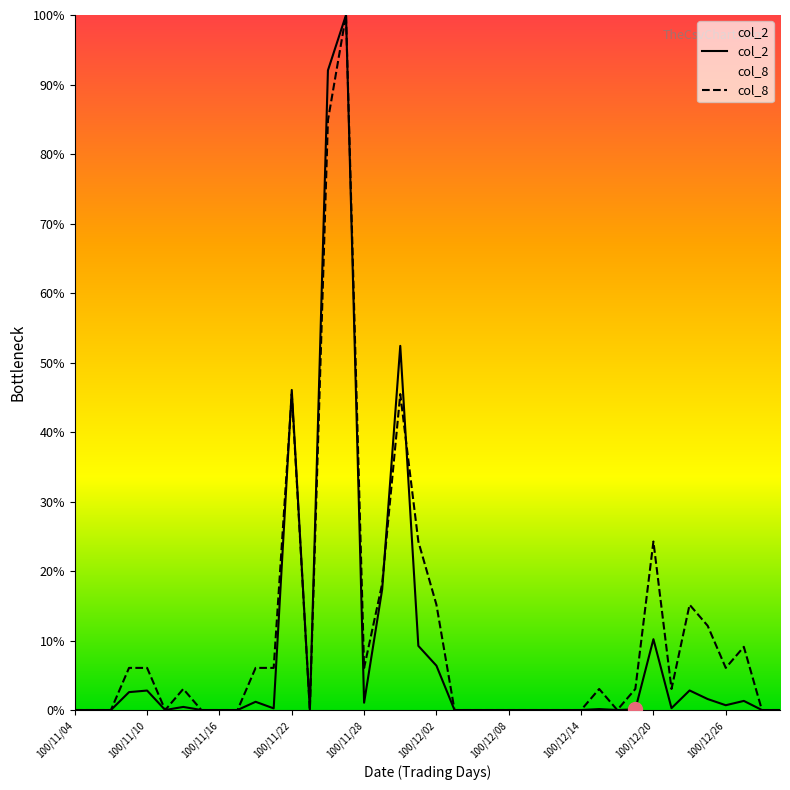

True or false: col_8 has a value of 9.2 at 100/12/26.

False